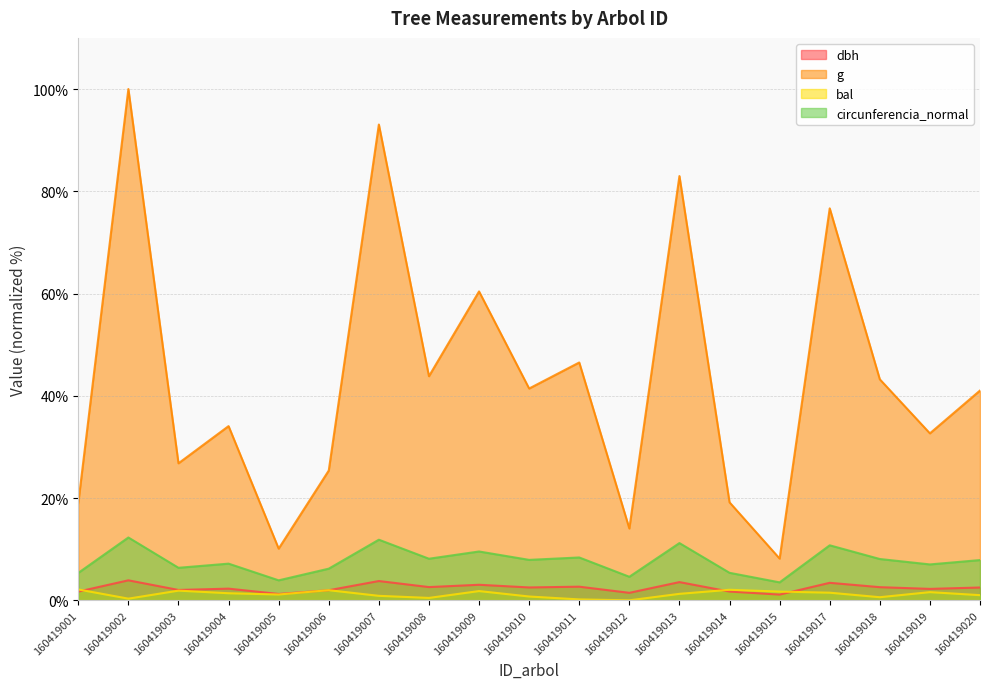

Is it true that circunferencia_normal equals 3.5 at 160419018?

False